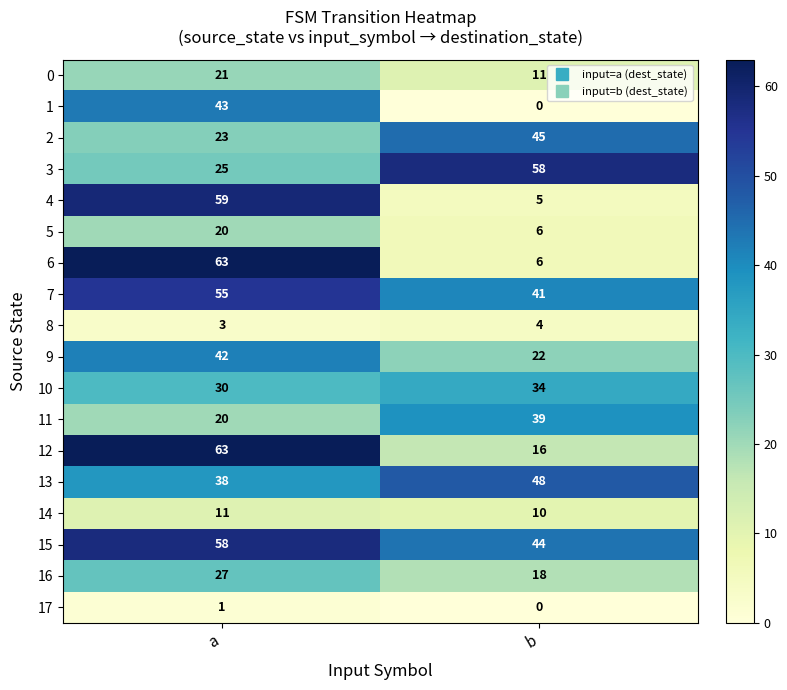

Rank the categories by 15 value from highest to lowest.

a, b